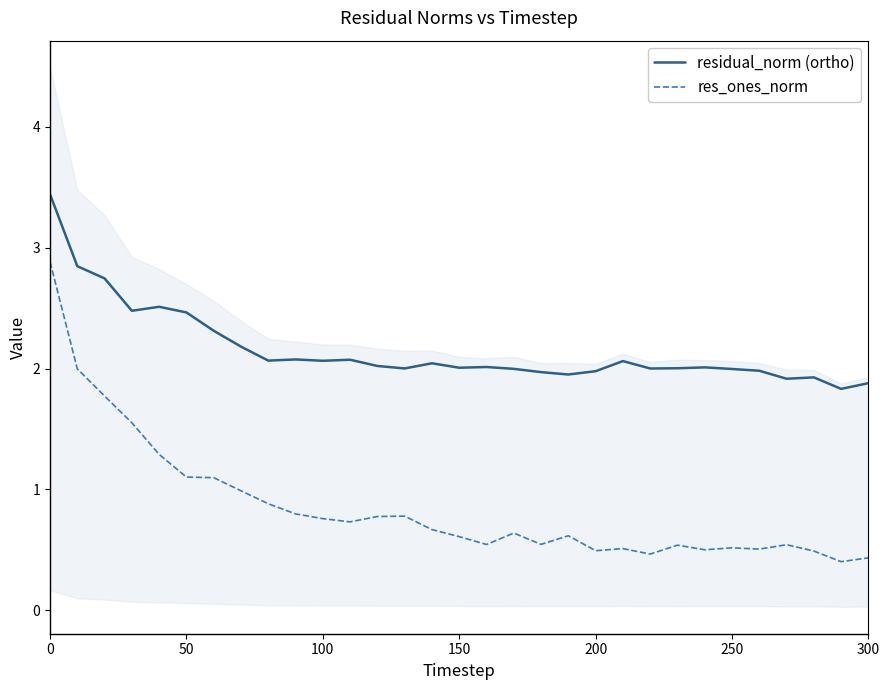

List the series in order of their peak value, highest first.

residual_norm (ortho), res_ones_norm